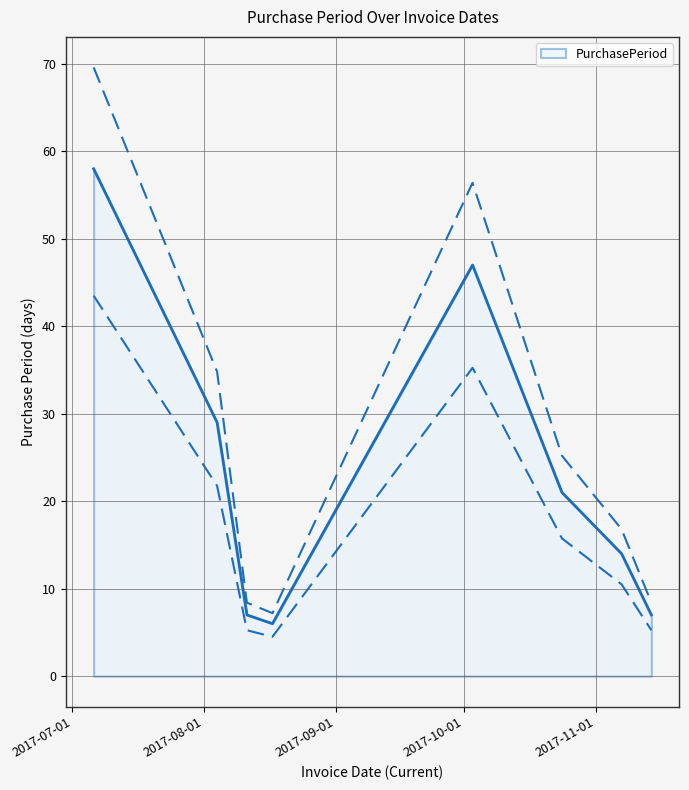

What is the maximum value for PurchasePeriod?

58